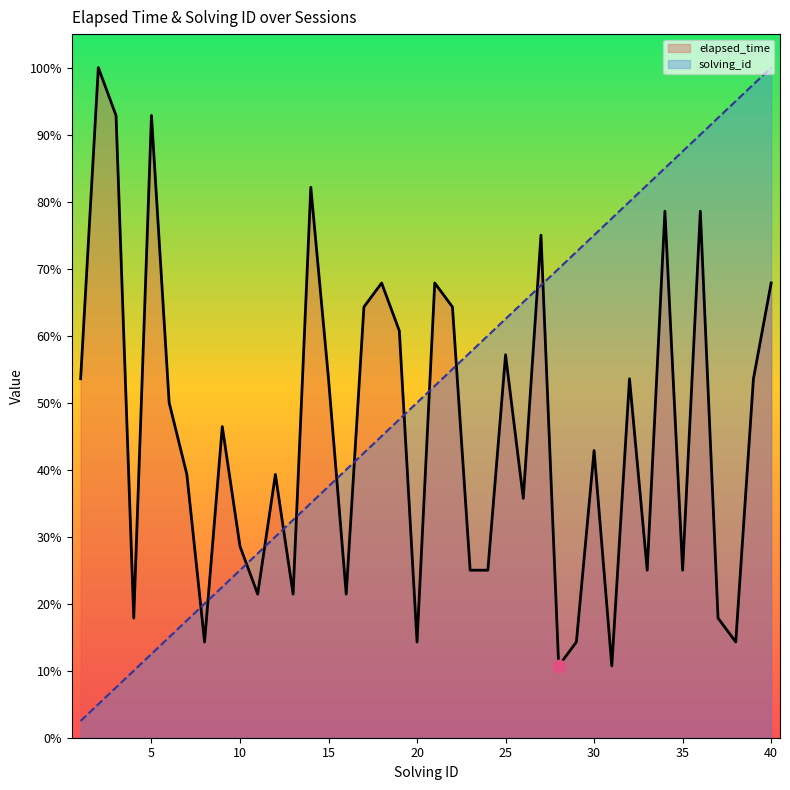

Is the value of elapsed_time at 13 greater than the value of solving_id at 22?

No